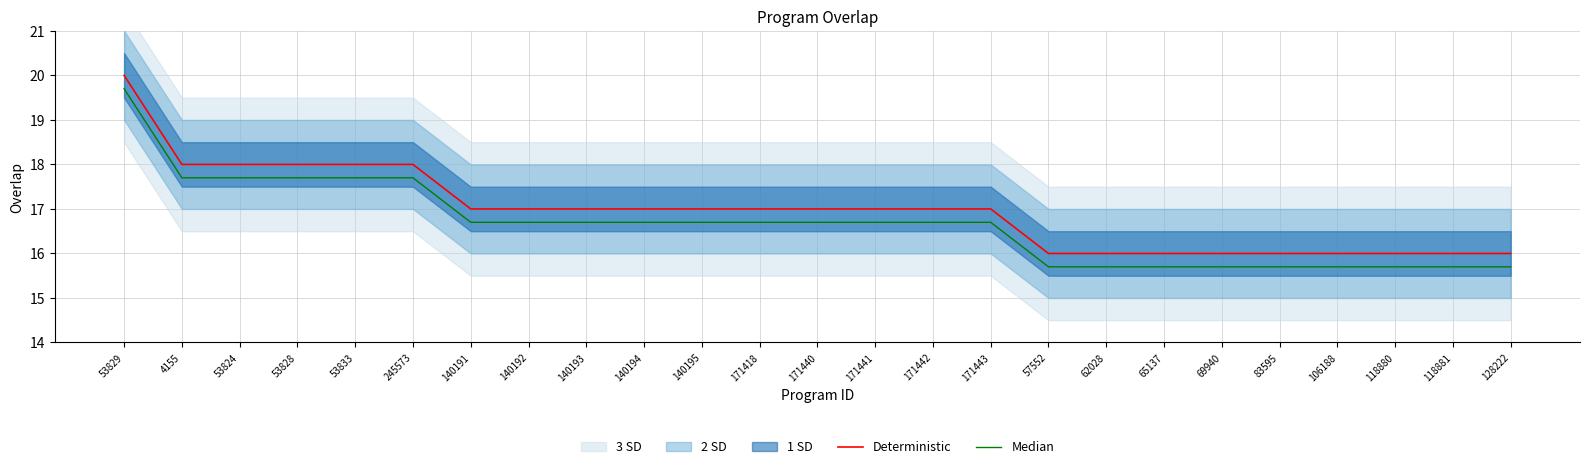

True or false: Deterministic and Median cross at least once.

False